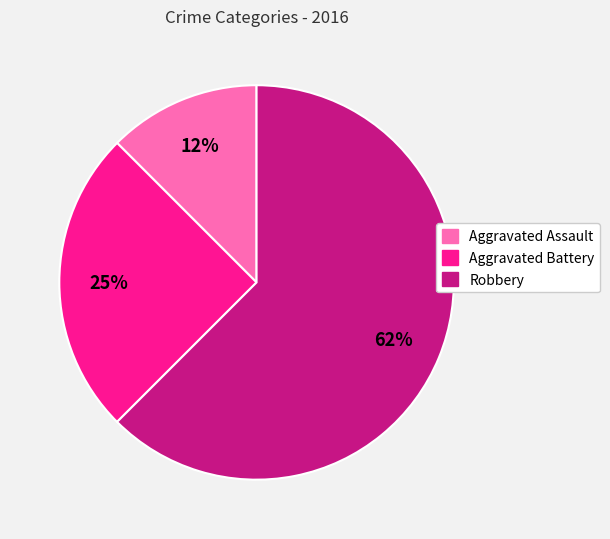

To the nearest percent, what percentage of the pie is Aggravated Battery?

25%